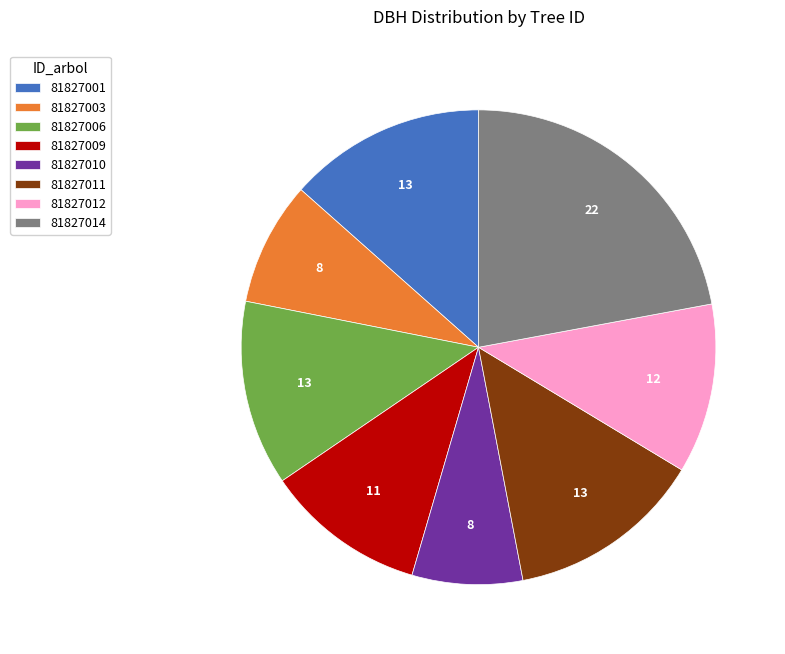

Is there any slice that represents more than half of the pie?

No